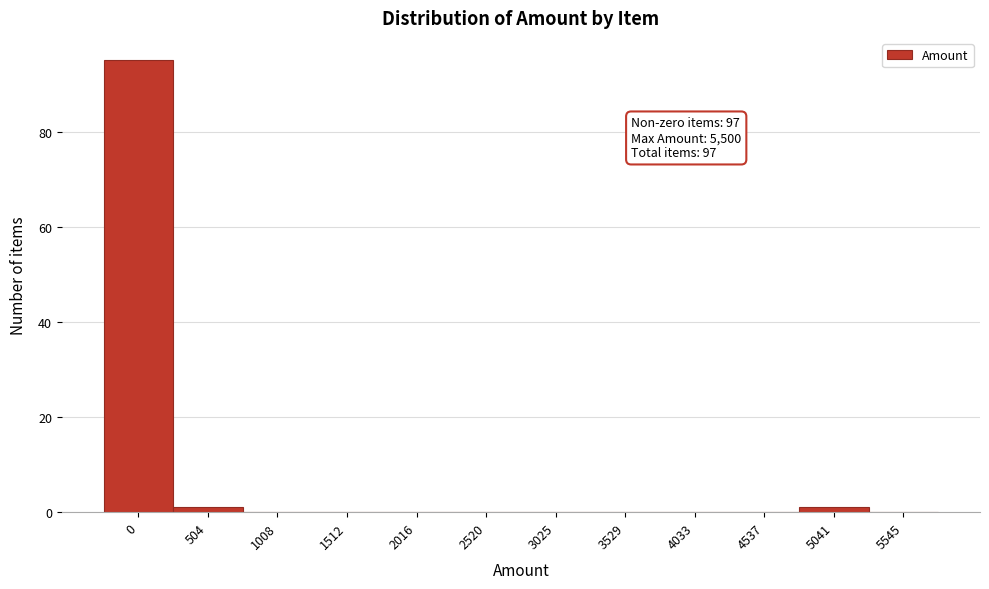

Reading left to right, what are all the values shown in this chart?

0=95	504=1	1008=0	1512=0	2016=0	2520=0	3025=0	3529=0	4033=0	4537=0	5041=1	5545=0